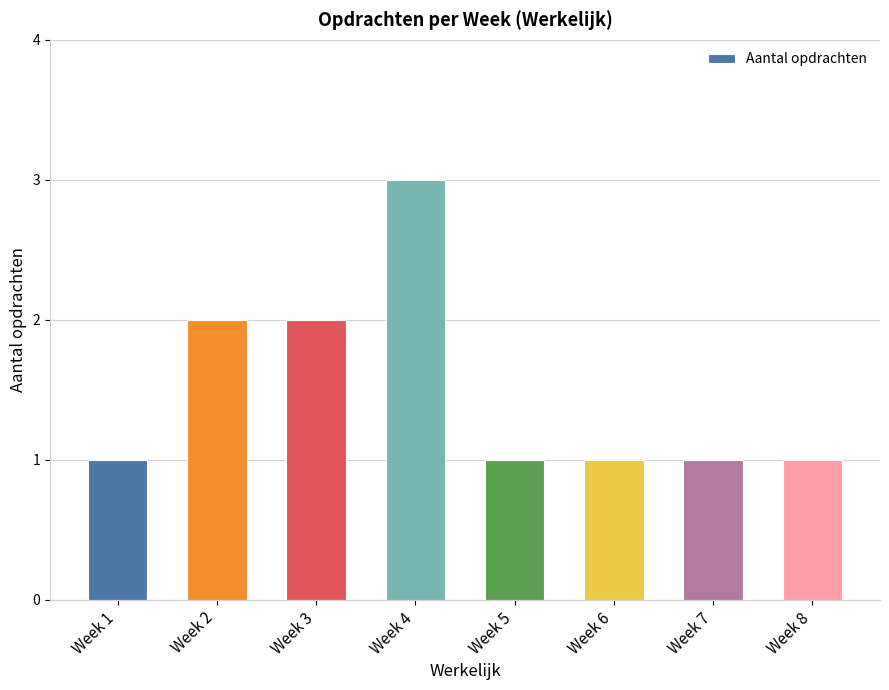

The value at Week 1 is 2. True or false?

False